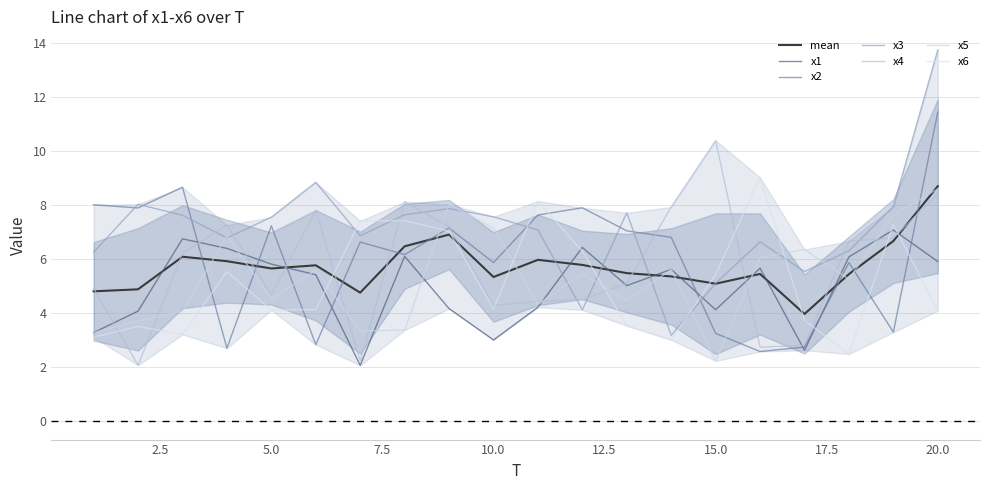

Where is the first local minimum for x3?

4